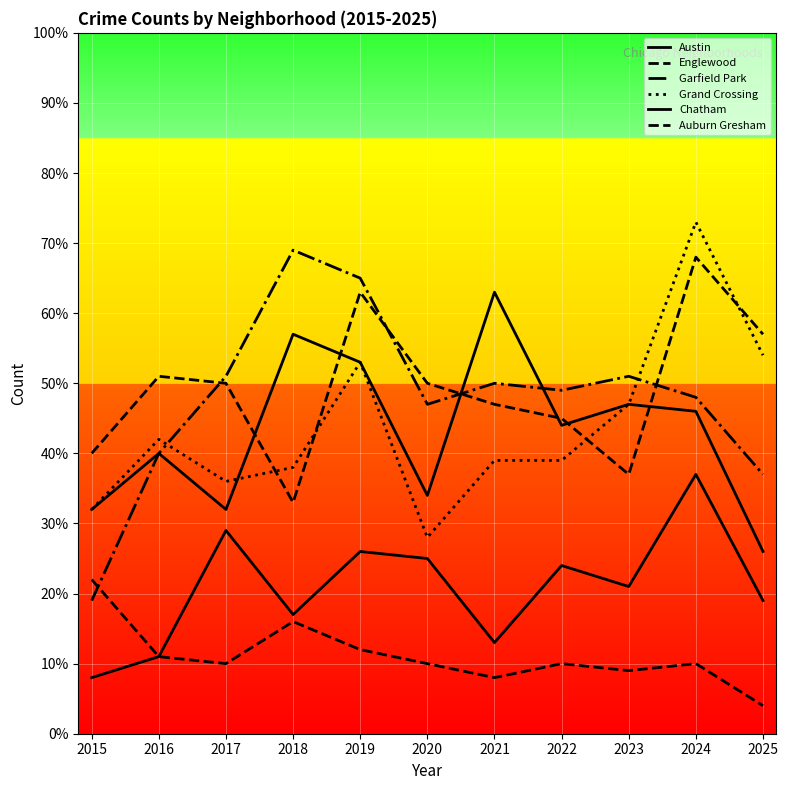

Where is Austin nearest to the value 44?

2022